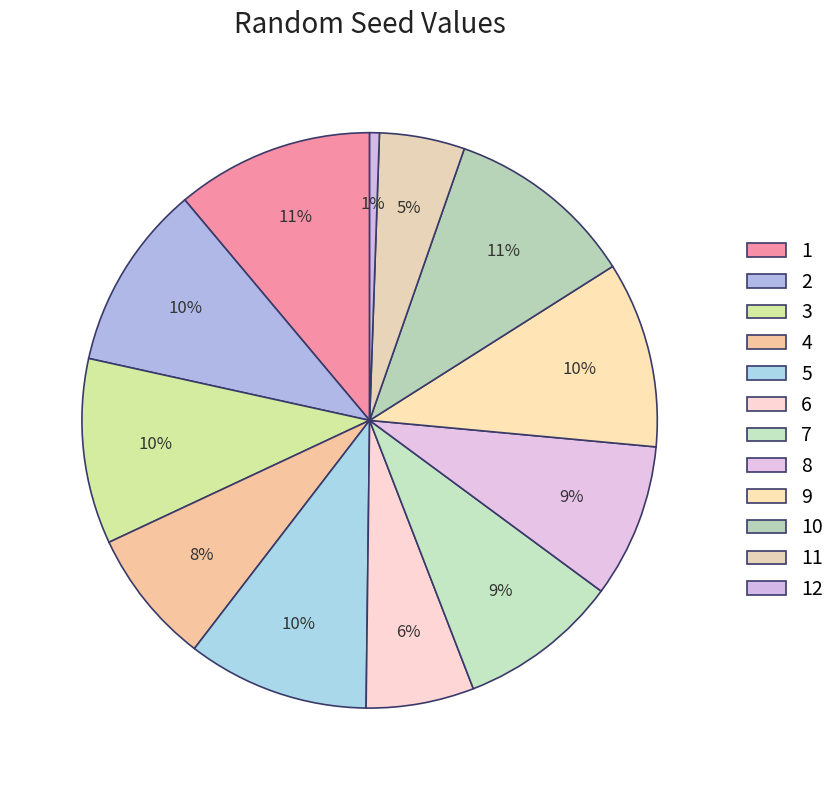

To the nearest percent, what portion does 11 represent?

5%